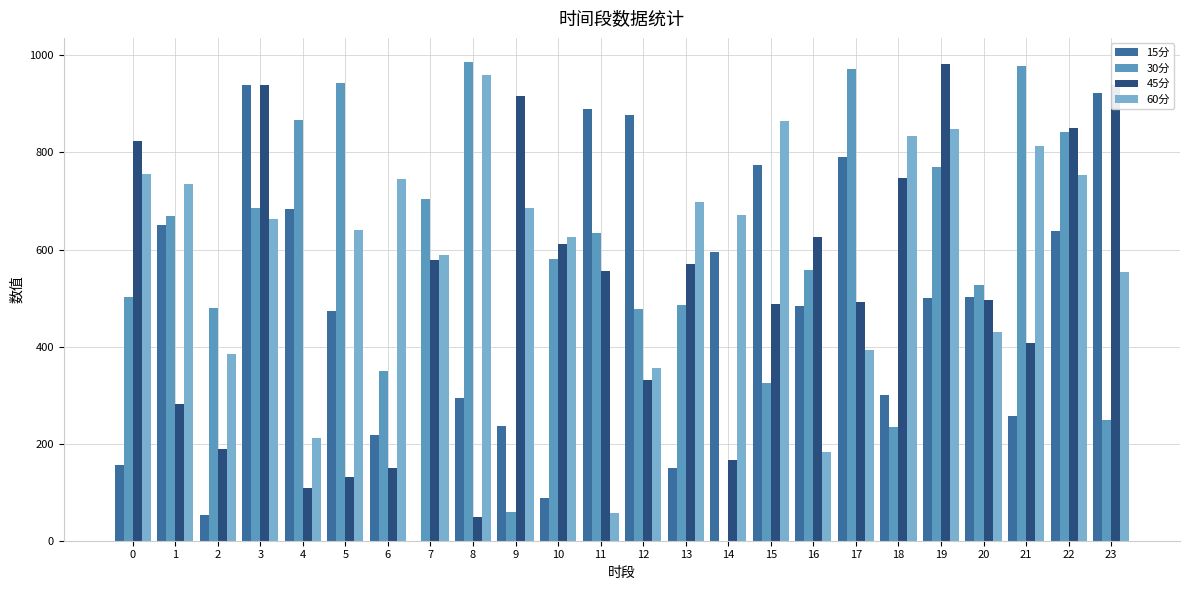

Are the bars grouped side by side (vs. stacked)?

Yes